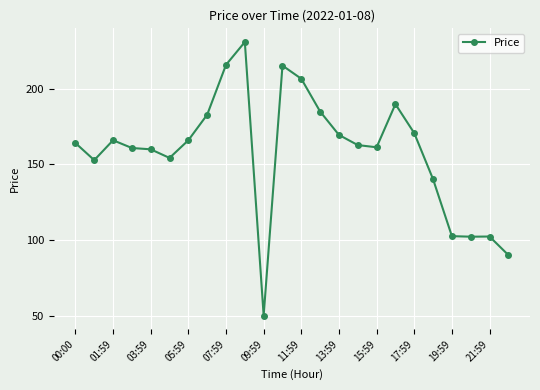

What is the smallest value displayed?

50.0